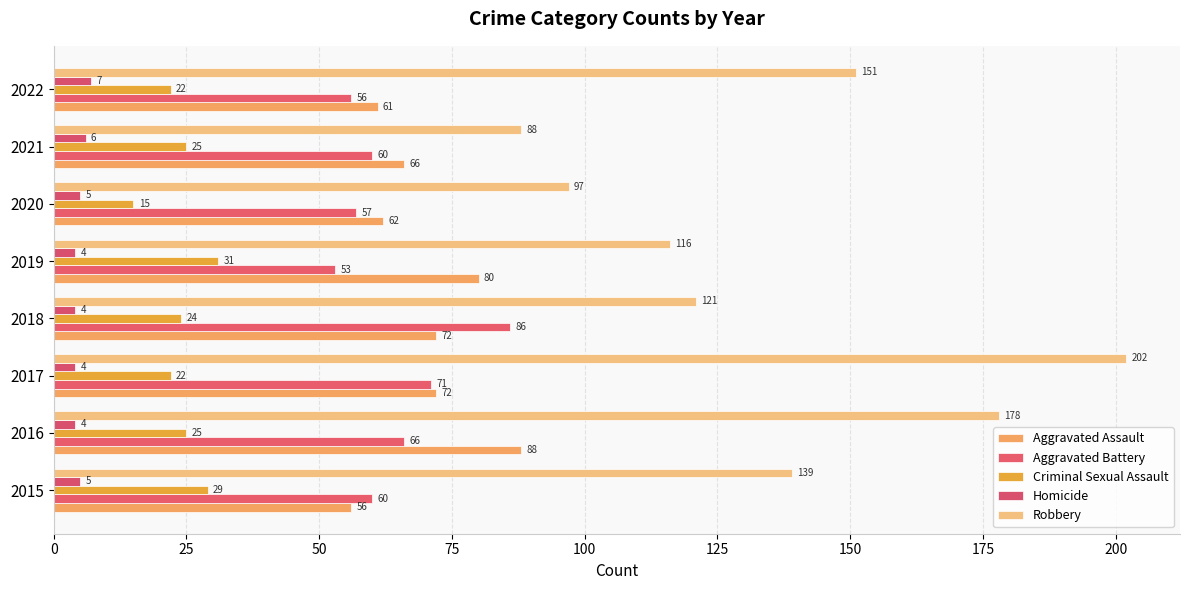

What is the value of the Robbery bar at the 2nd from the left?

178